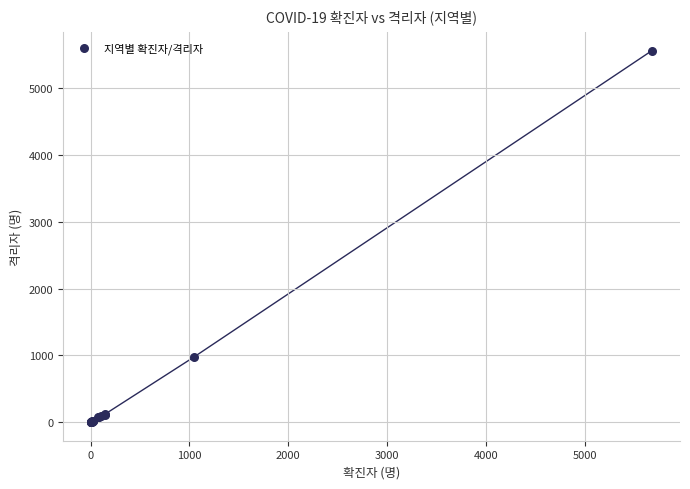

What Y value in the scatter plot is closest to 2779?

973